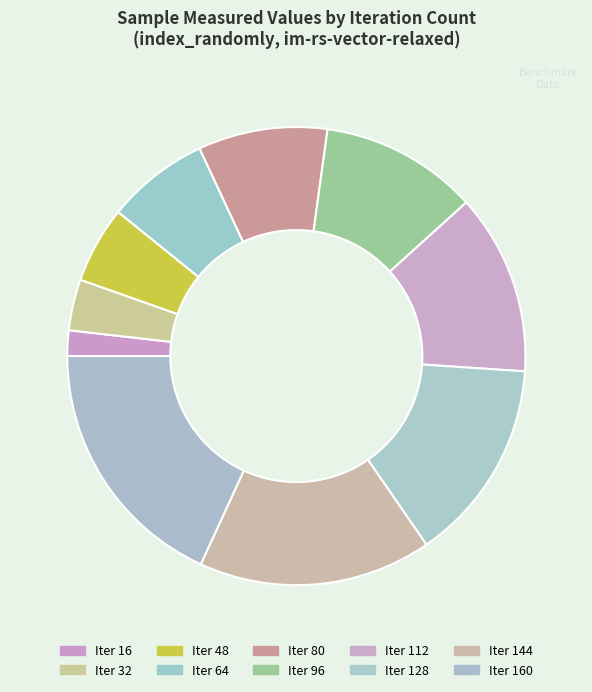

How many slices are in this pie chart?

10